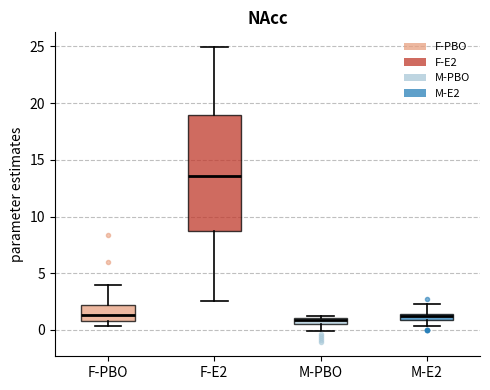

Comparing the boxes themselves (not the whiskers), which one is the tallest?

F-E2